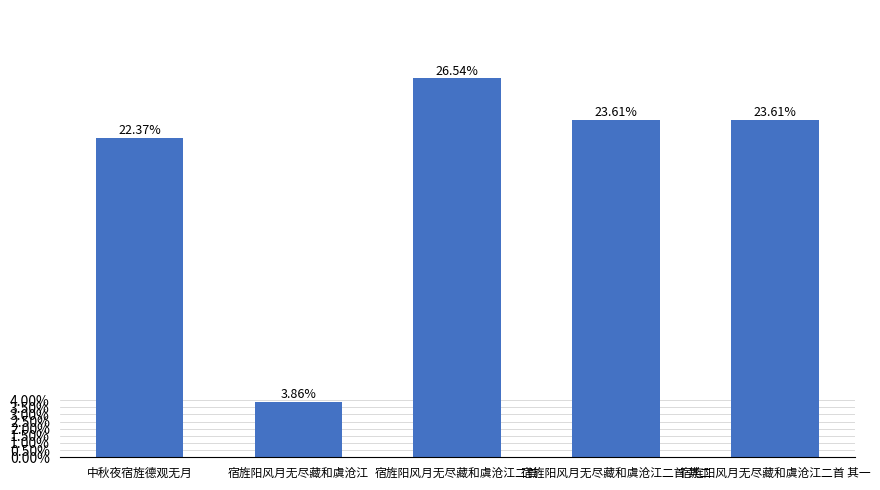

Does the chart contain any negative values?

No